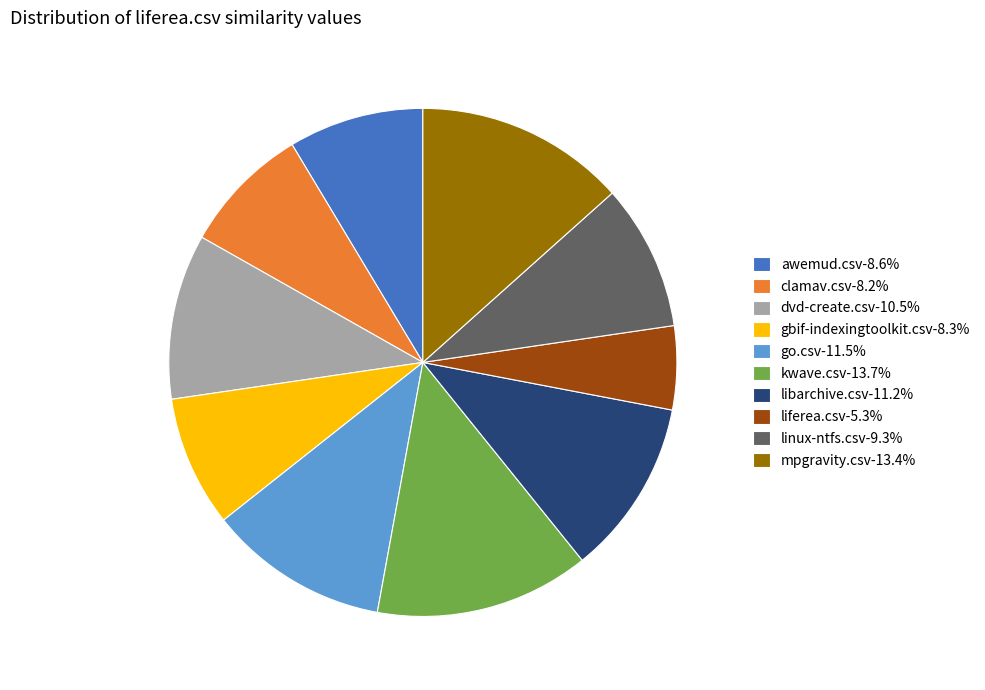

What is the ratio of the value at libarchive.csv-11.2% to the value at kwave.csv-13.7%?

0.8